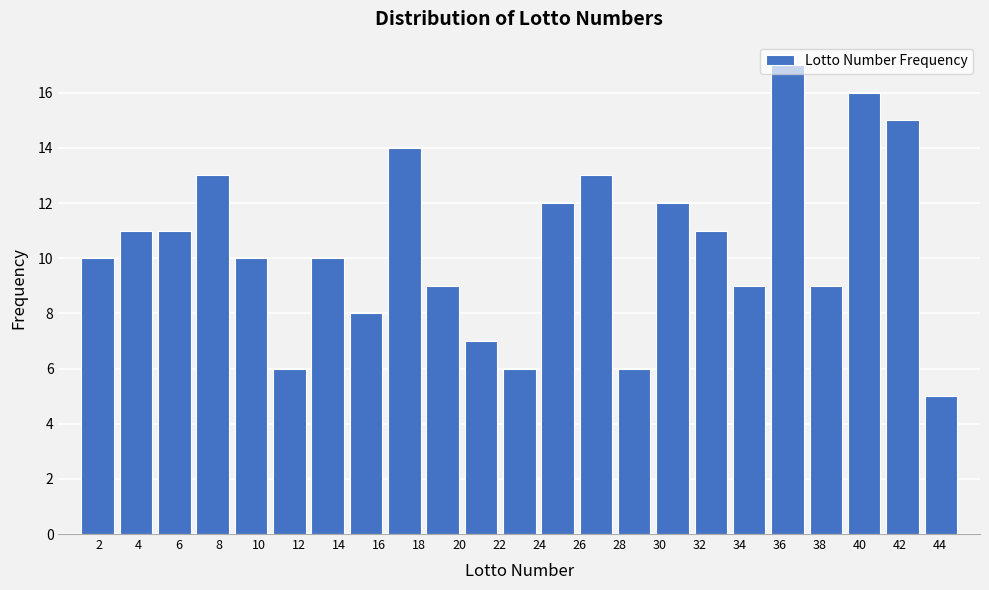

Reading left to right, list every bar in this chart as the range it spans on the x-axis followed by its height. Neither the bar edges nor the heights are printed on the chart, so give them approximately, as read against the axes.

1.0 to 3.0: 10
3.0 to 4.8: 11
4.8 to 6.8: 11
6.8 to 8.6: 13
8.6 to 10.6: 10
10.6 to 12.4: 6
12.4 to 14.4: 10
14.4 to 16.4: 8
16.4 to 18.2: 14
18.2 to 20.2: 9
20.2 to 22.0: 7
22.0 to 24.0: 6
24.0 to 25.8: 12
25.8 to 27.8: 13
27.8 to 29.6: 6
29.6 to 31.6: 12
31.6 to 33.6: 11
33.6 to 35.4: 9
35.4 to 37.4: 17
37.4 to 39.2: 9
39.2 to 41.2: 16
41.2 to 43.0: 15
43.0 to 45.0: 5